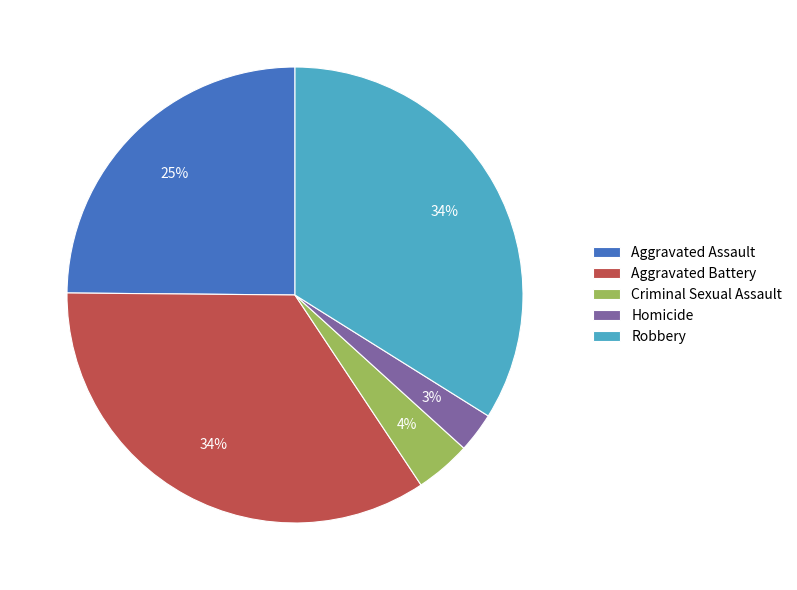

How many slices are in this pie chart?

5